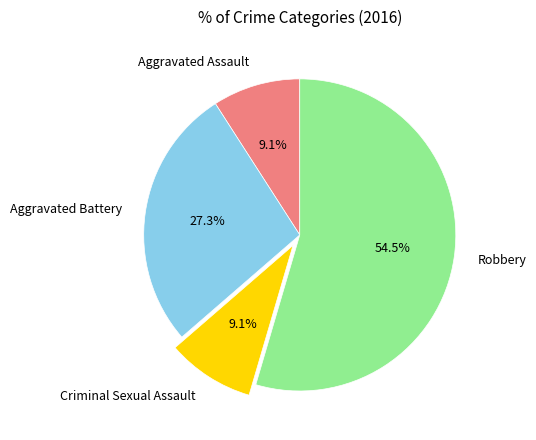

How many slices are in this pie chart?

4